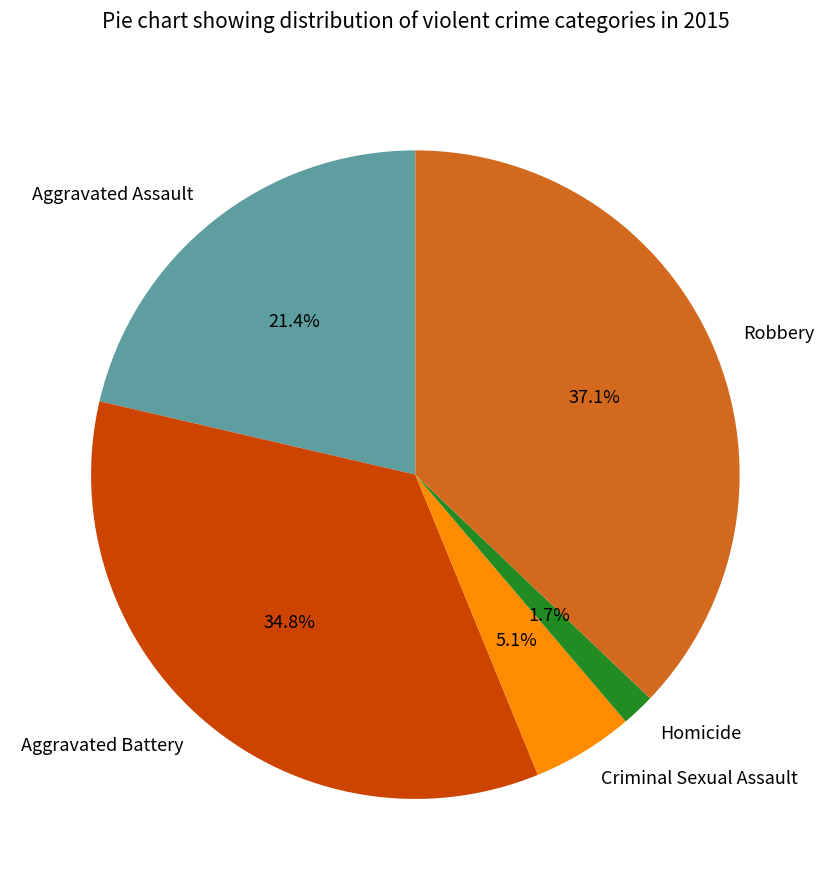

True or false: Aggravated Battery accounts for 35% of the total.

True